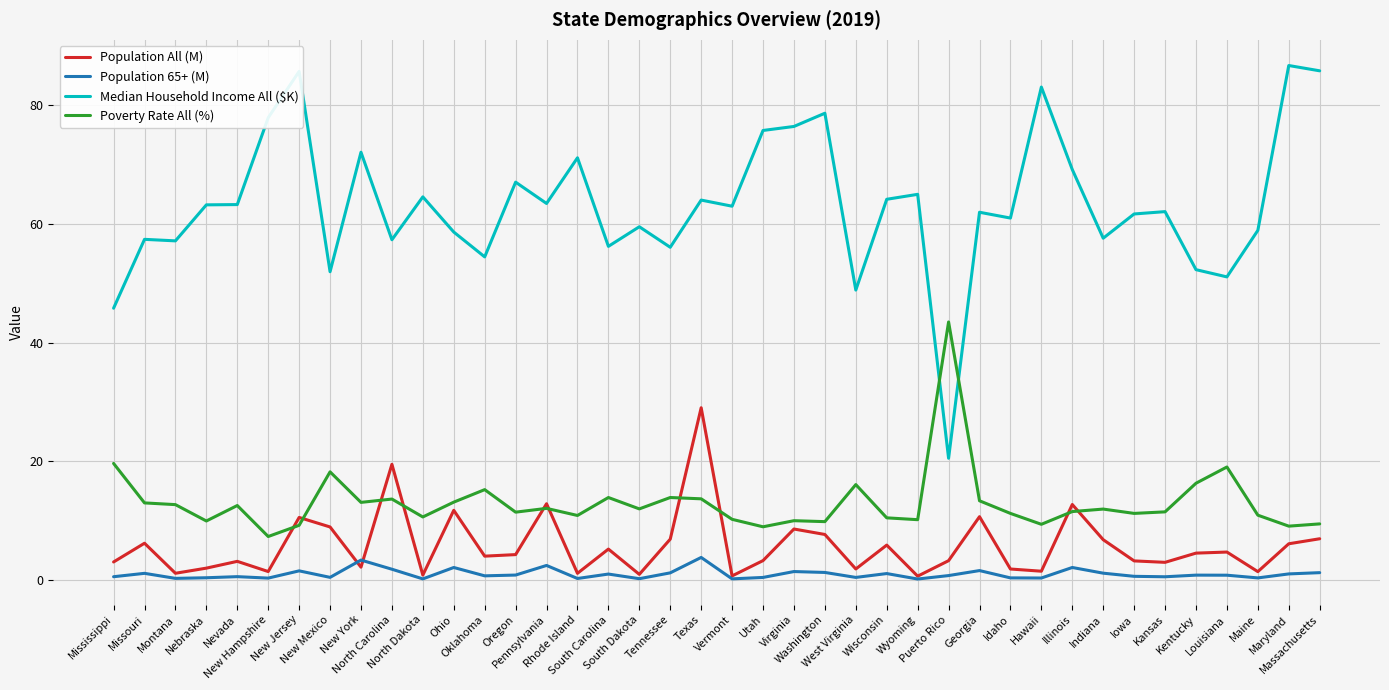

What is the difference between the maximum and minimum values in the Population 65+ (M) series?

3.6